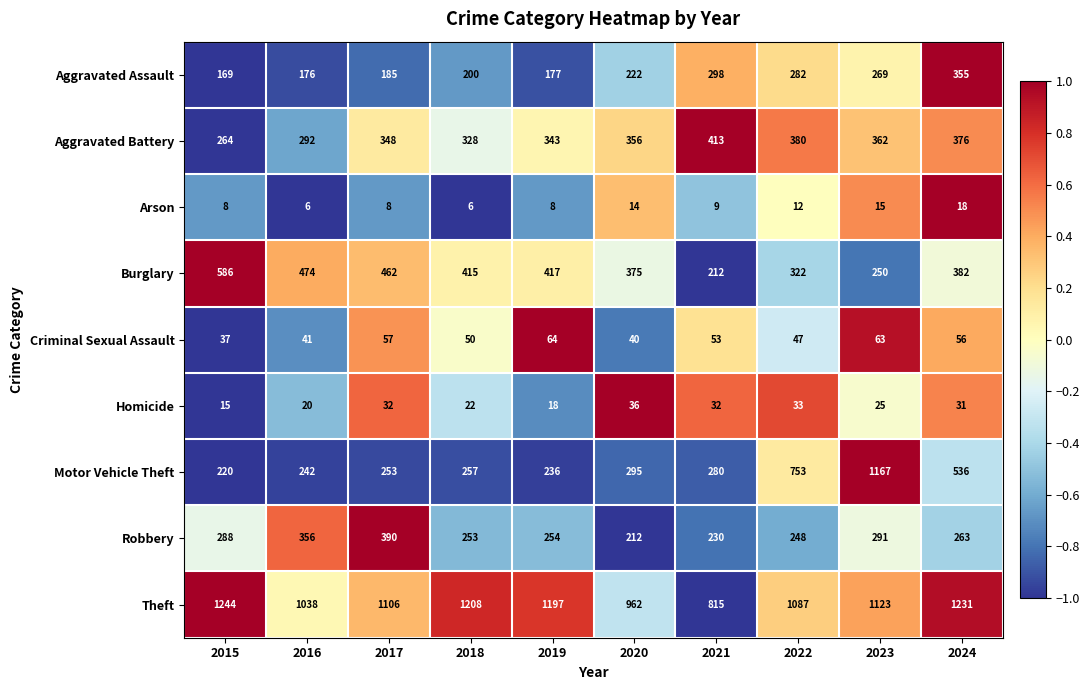

At which label is Aggravated Assault closest to 262?

2023